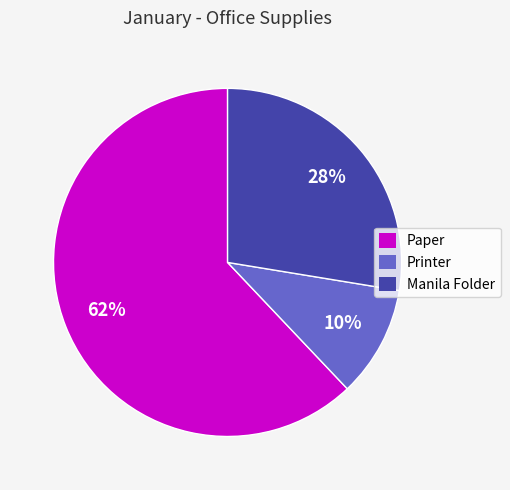

Is Paper the majority of the pie?

Yes